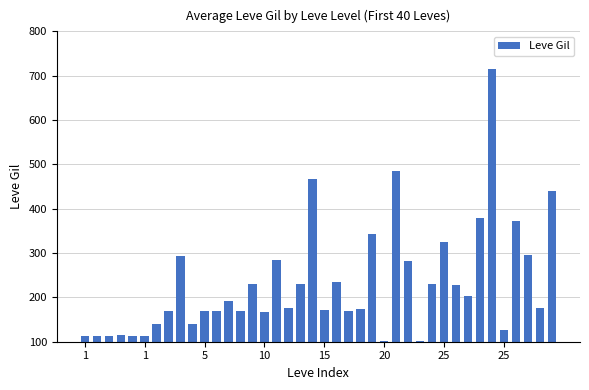

What is the average value?

231